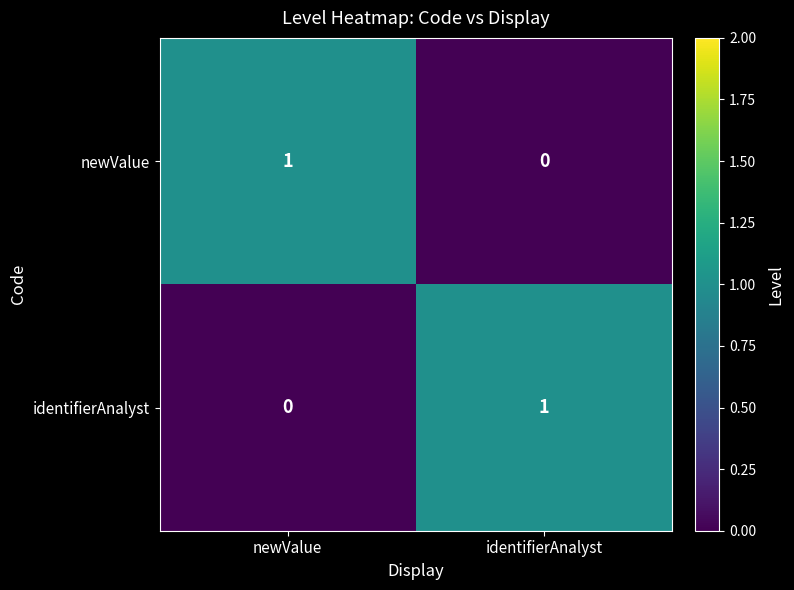

How many values in newValue are above zero?

1